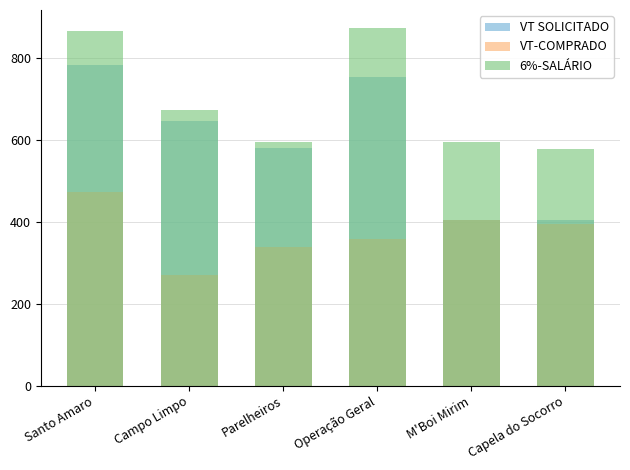

What is the sum of the VT-COMPRADO values at Campo Limpo and Santo Amaro?

743.8